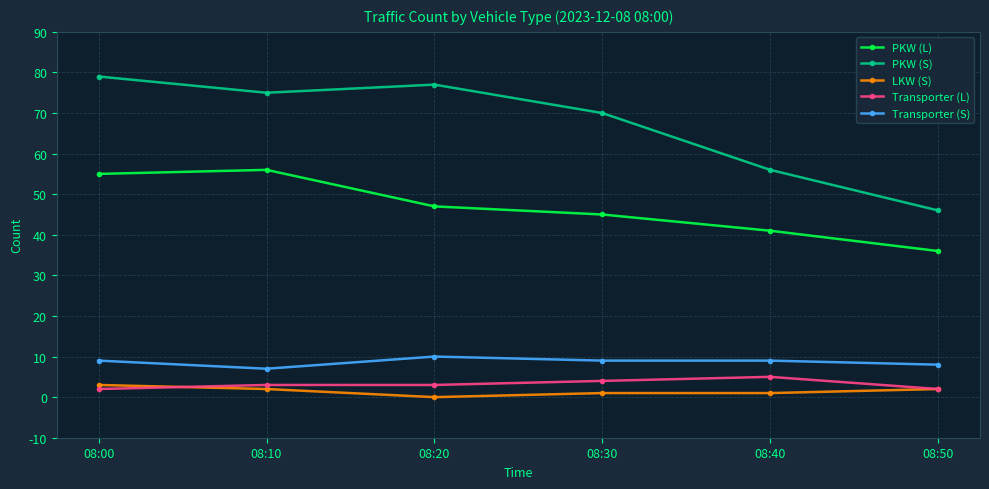

Where is PKW (S) nearest to the value 62?

08:40